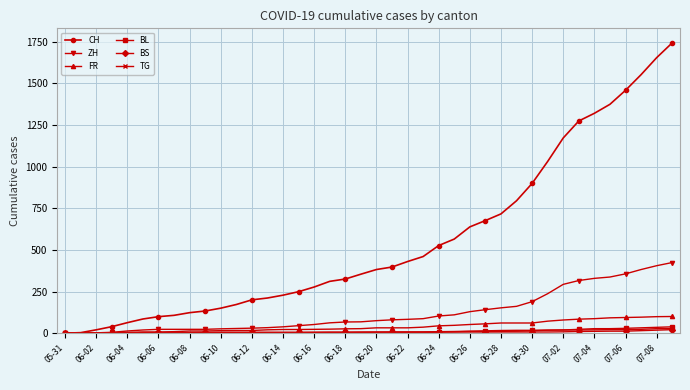

At how many categories does at least one series exceed 1055?

8